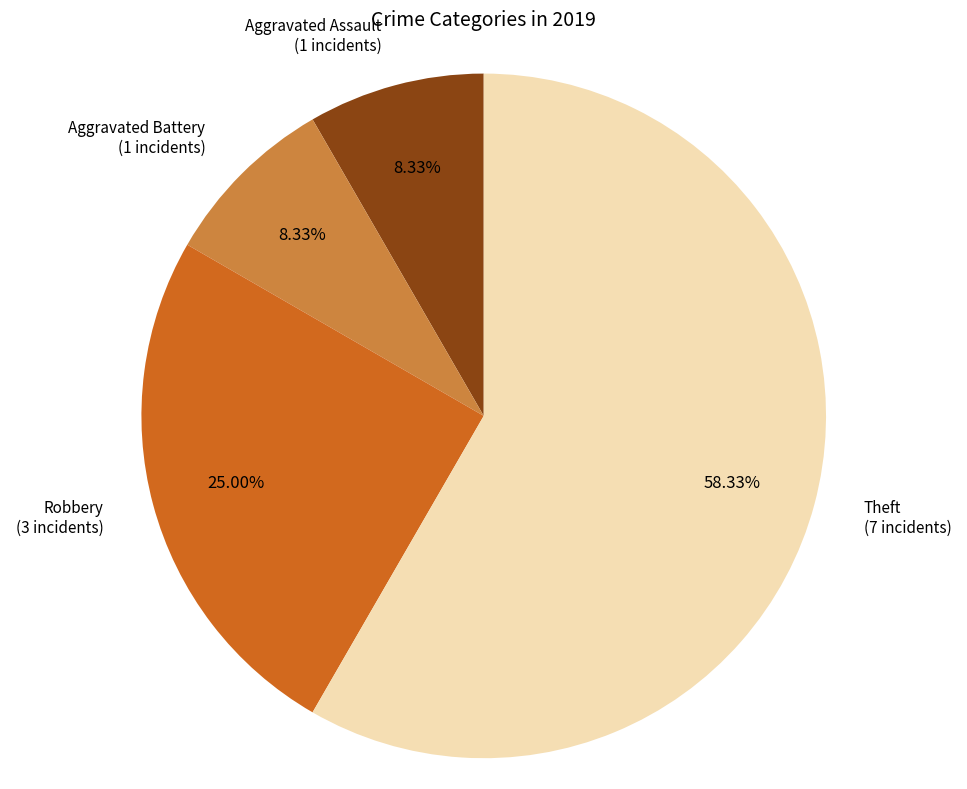

Is there a majority slice in this chart?

Yes